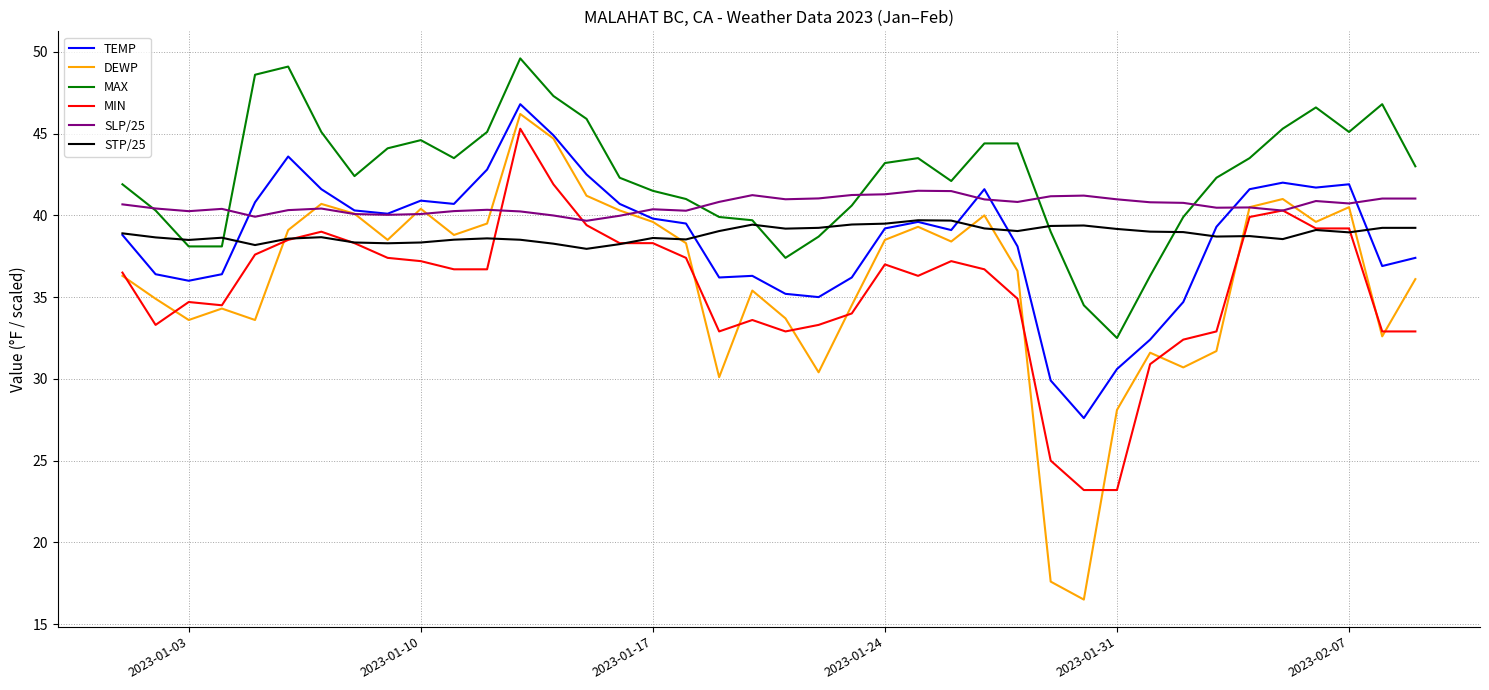

What is the average value of the STP/25 series?

38.9